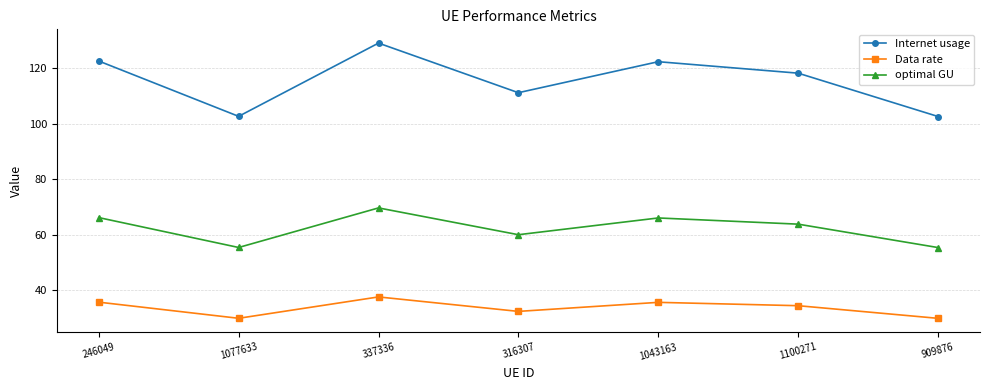

Read the Data rate value at 909876.

29.9